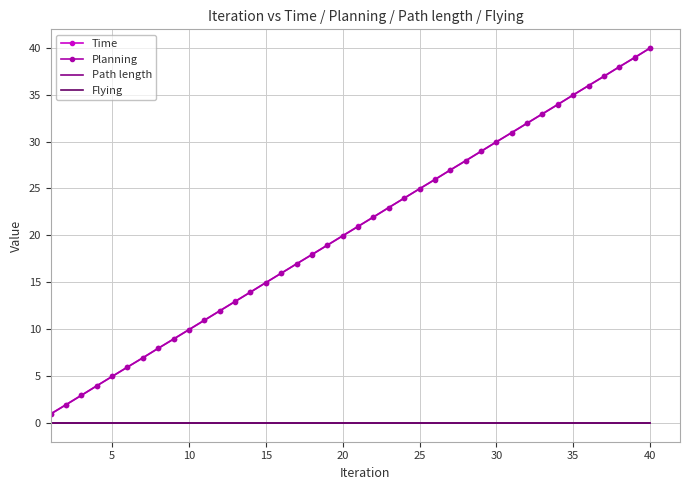

Which series has the largest total across all categories?

Time